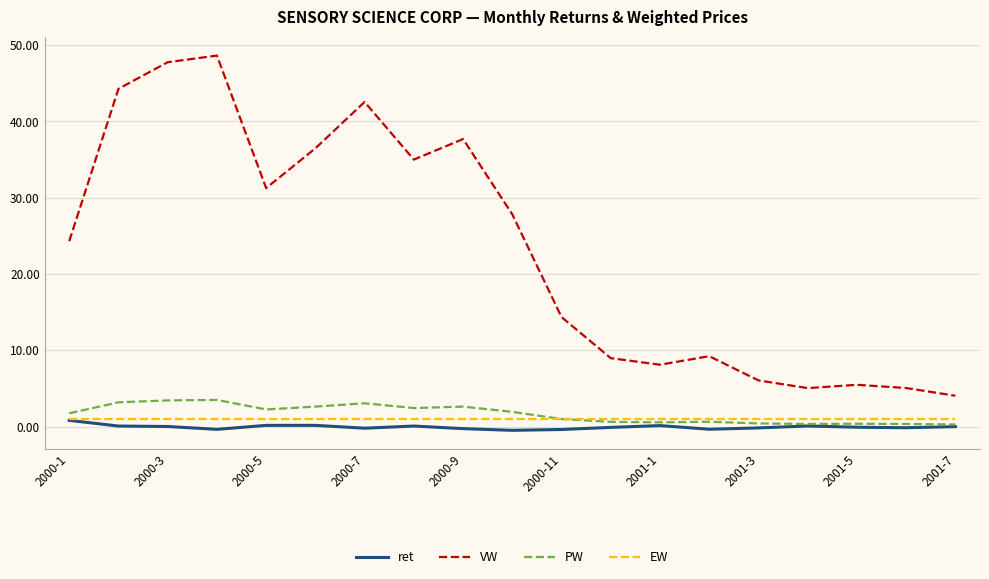

What is the highest value of the VW series?

48.6